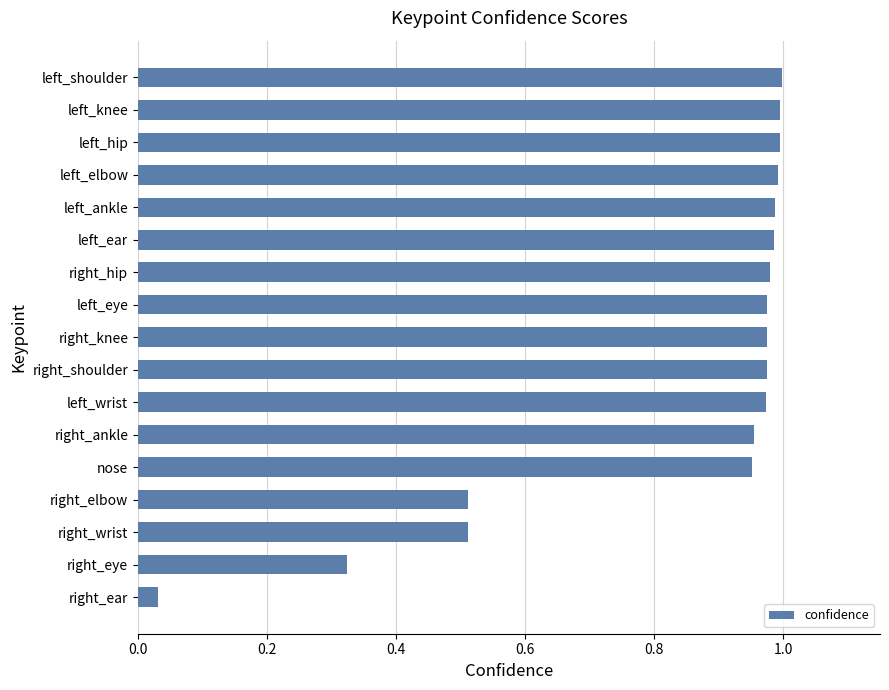

What is the change in value from right_ear to left_ear?

+1.0